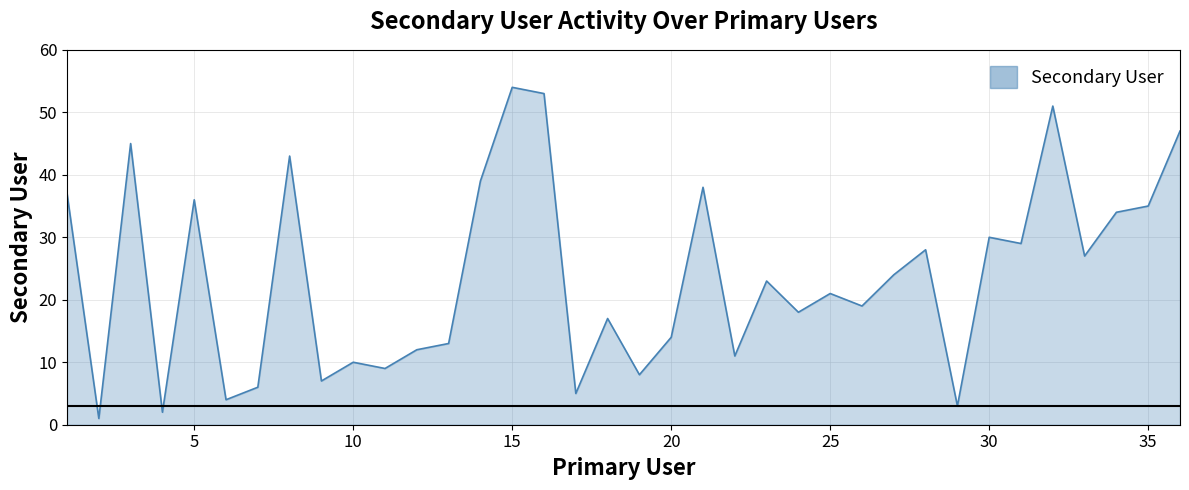

What is the greatest value displayed?

54